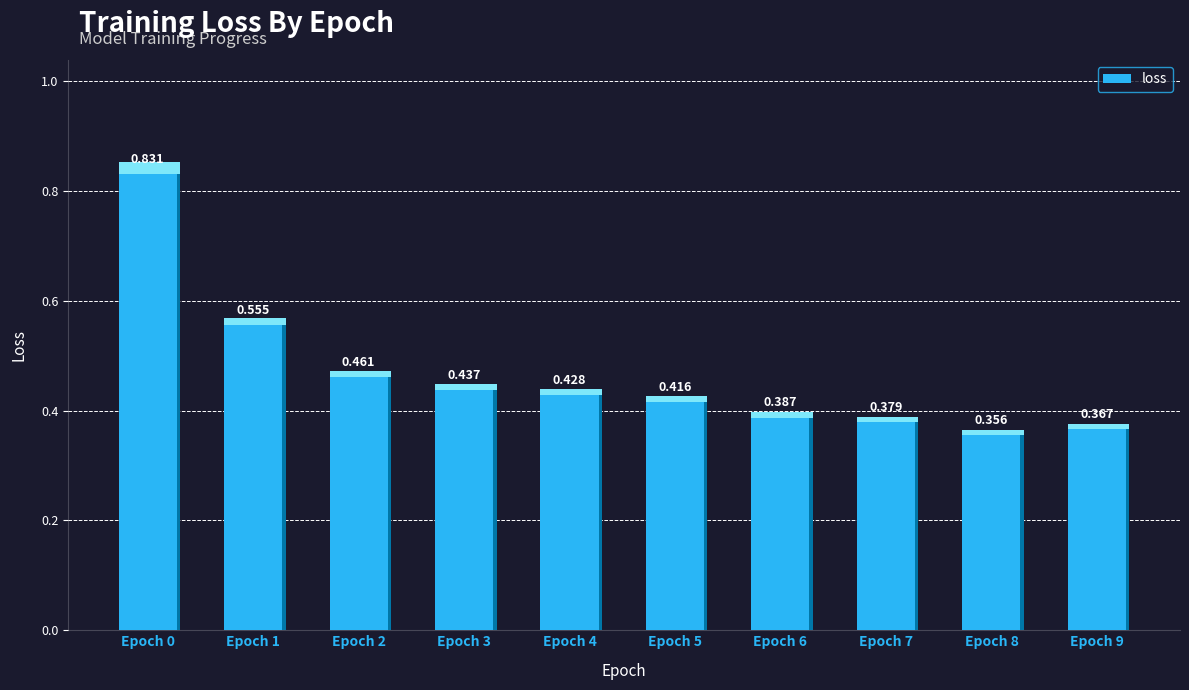

True or false: the data shows 0.7 at 3.

False